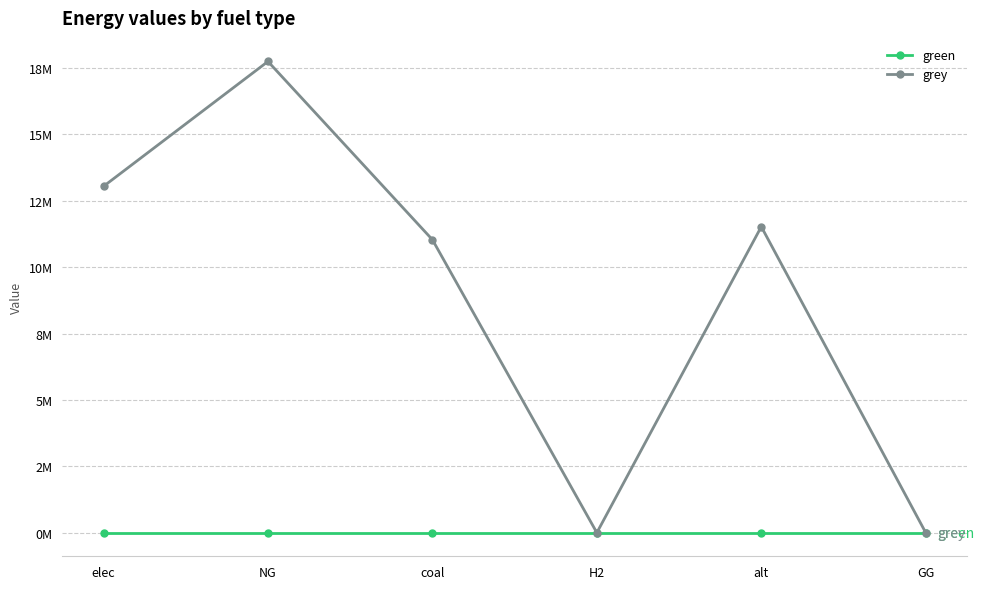

True or false: grey and green intersect in this chart.

False